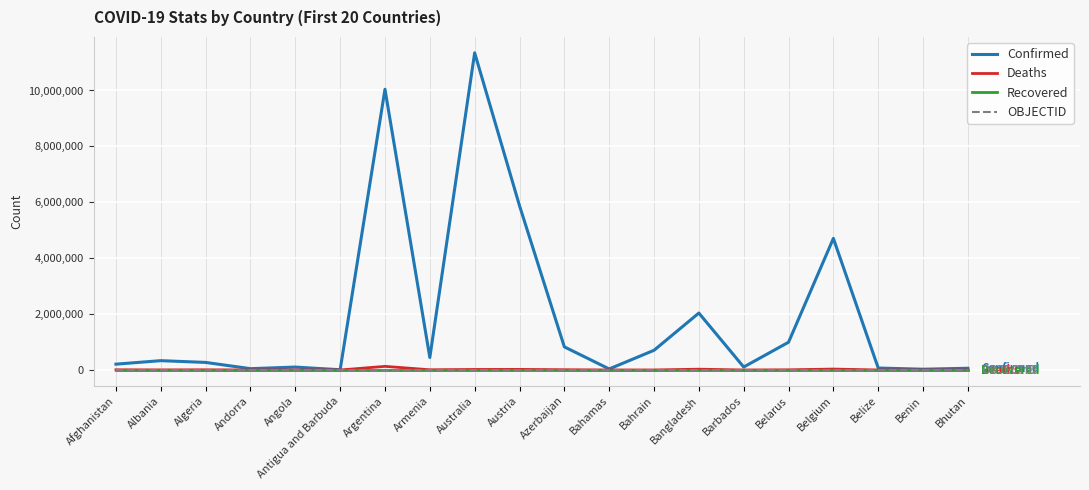

Count the number of categories in the chart.

20